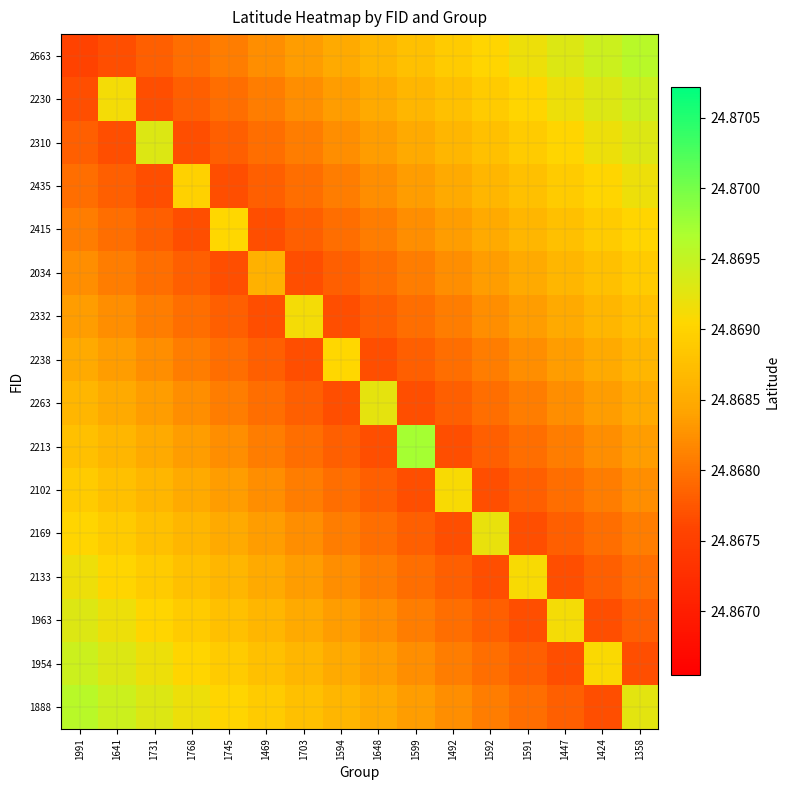

What is the maximum value shown in the chart?

24.9